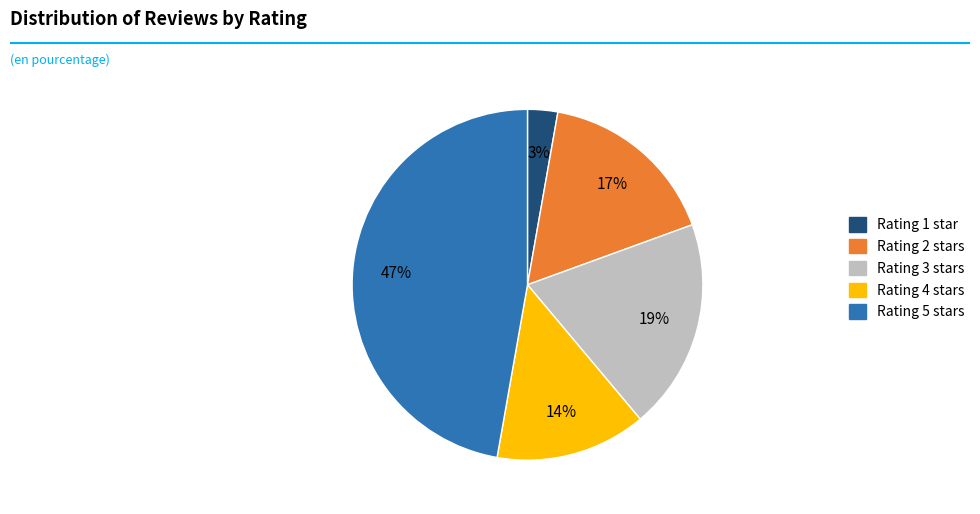

To the nearest percent, what percentage of the pie is Rating 2 stars?

17%